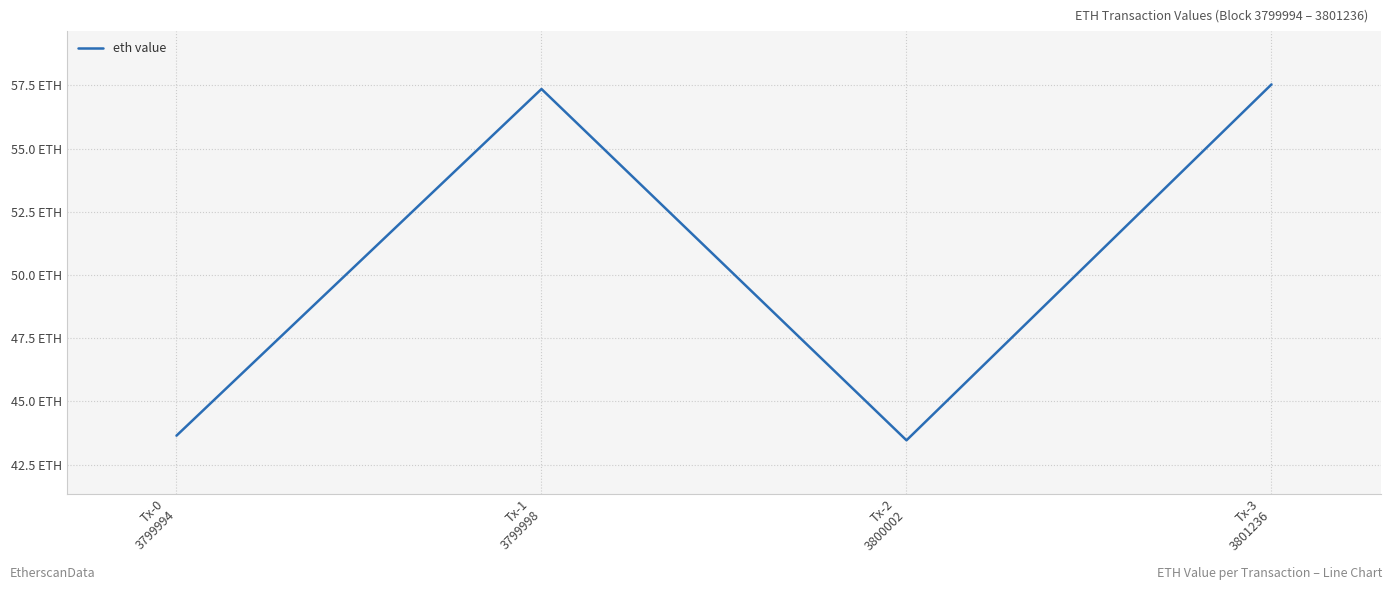

Does the chart have visible grid lines?

Yes